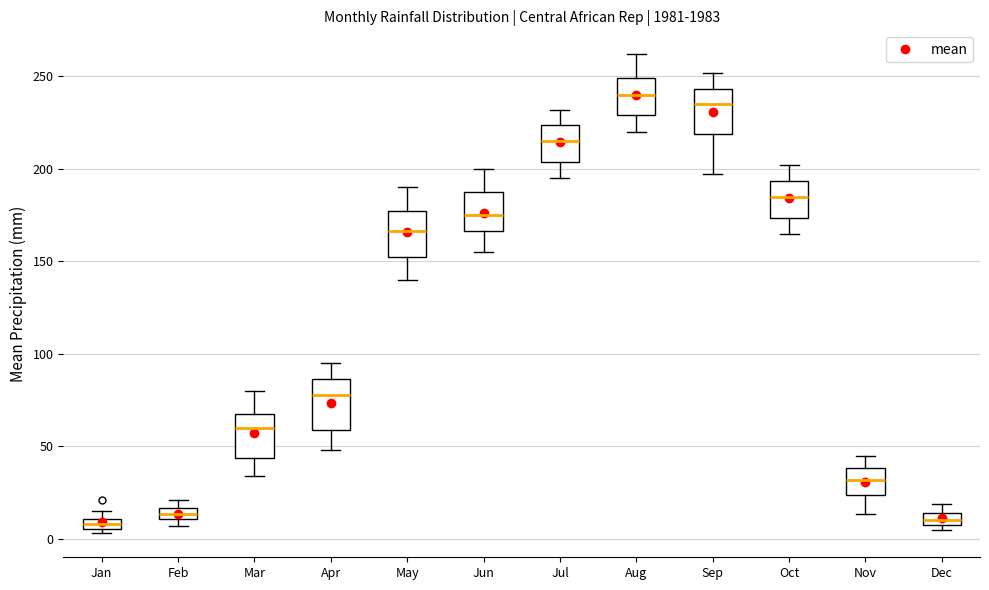

Which box has the highest median line?

Aug